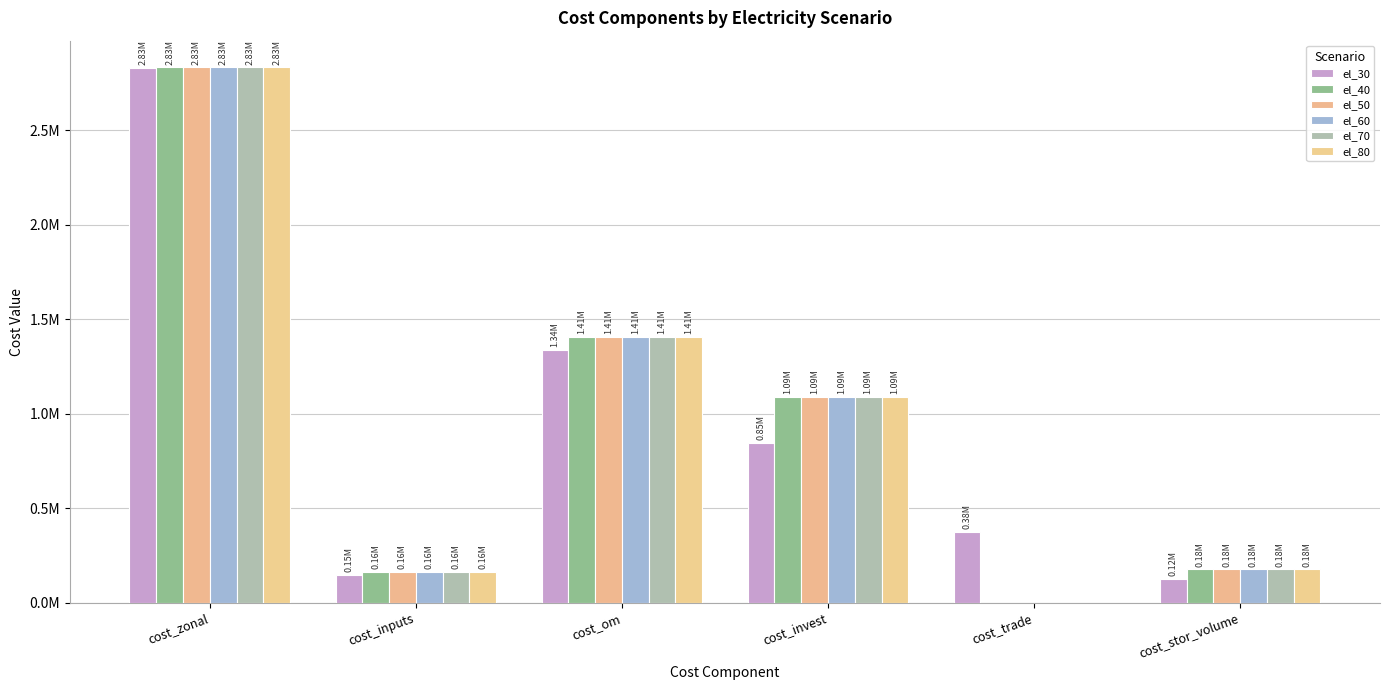

What is the lowest value of the el_30 series?

123353.5